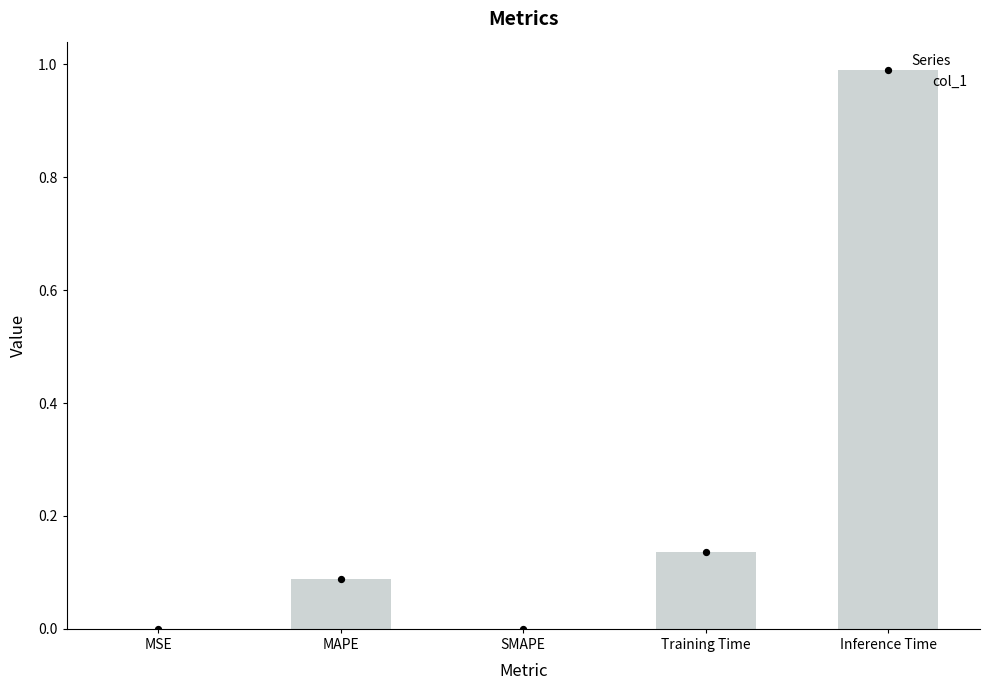

What is the change in value from SMAPE to Training Time?

+0.1